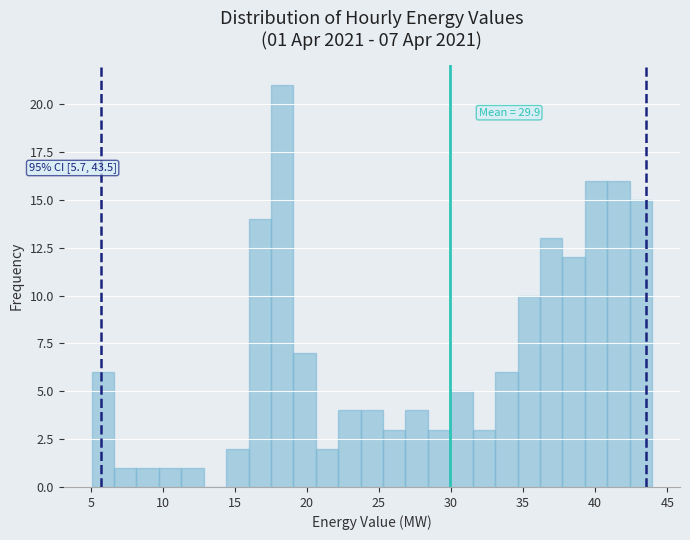

Around what value on the x-axis is the tallest bar? Give the approximate position of its centre, as read against the axis.

18.5